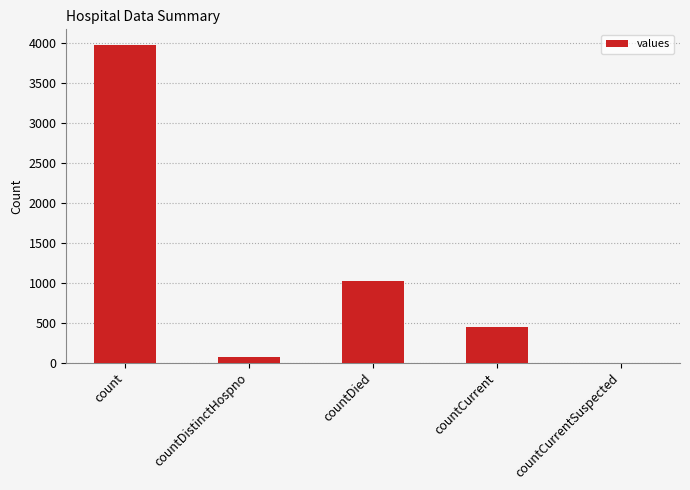

Which has a higher value, countCurrent or countDied?

countDied